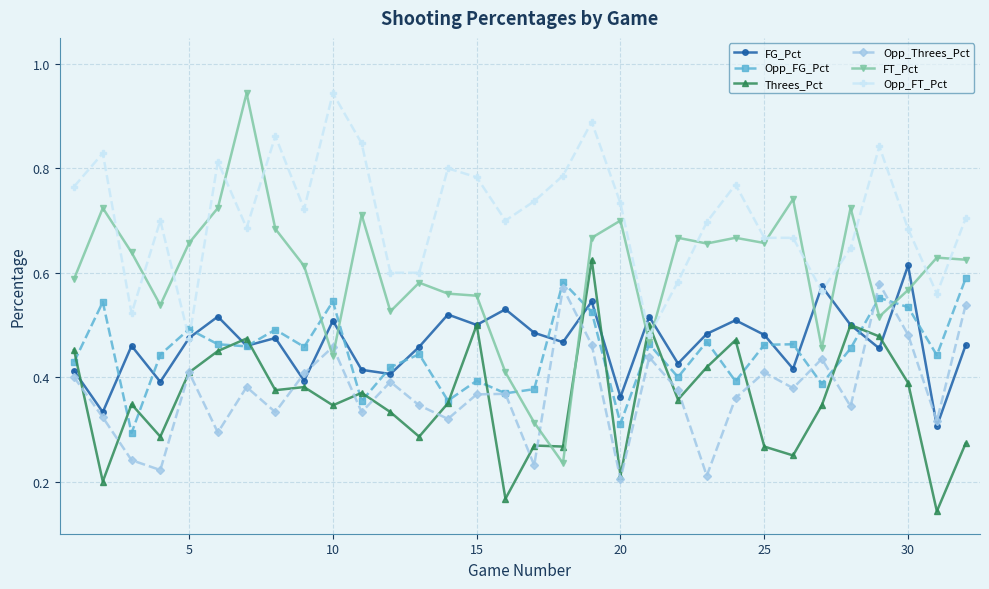

At how many categories does at least one series exceed 0?

32